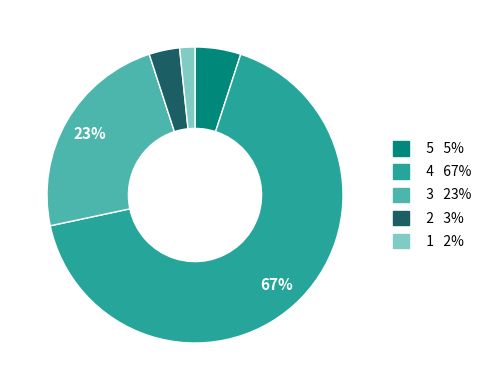

Which has a higher value, 3 or 4?

4